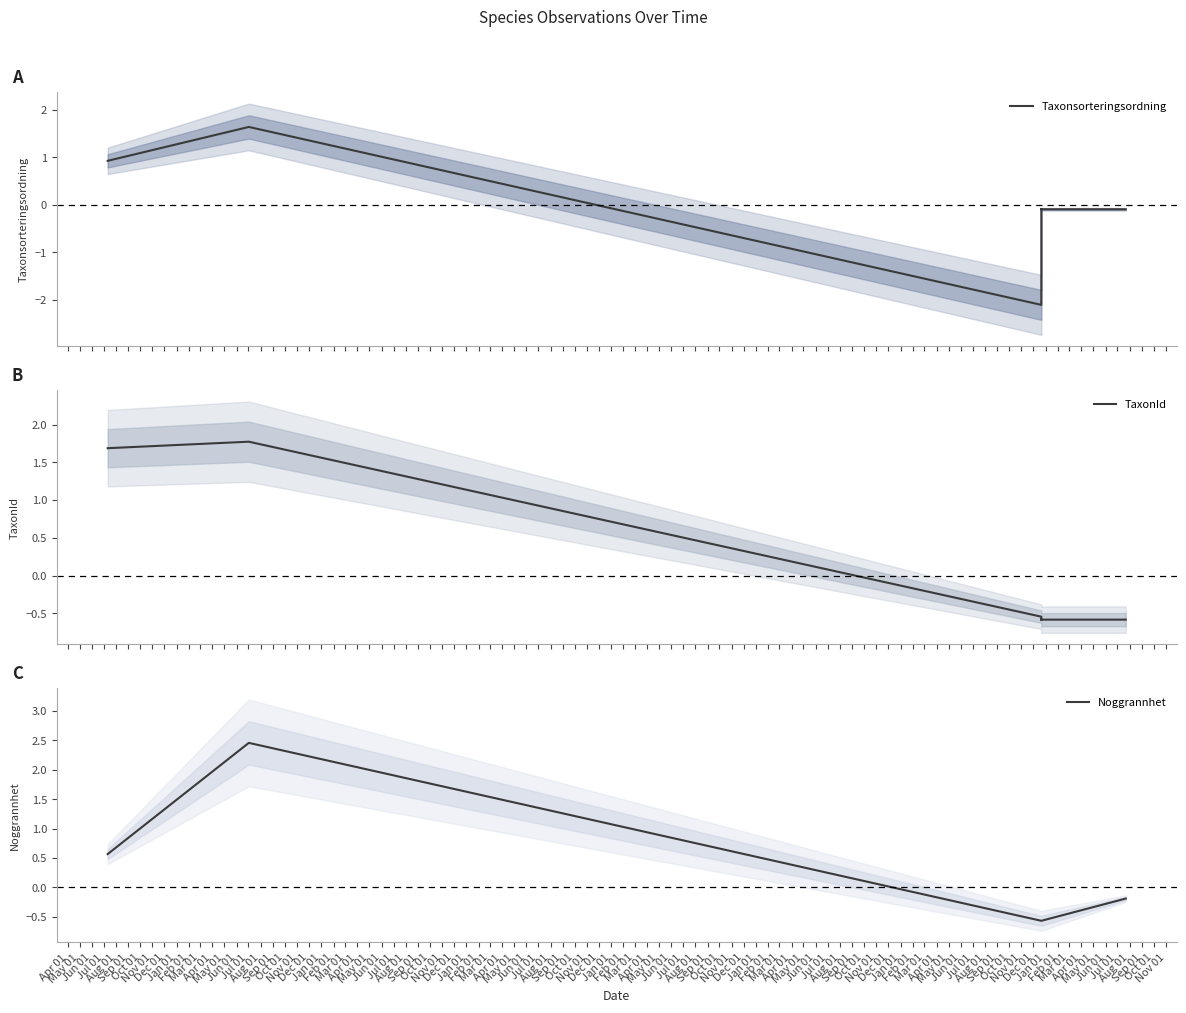

True or false: Noggrannhet has more than 0 points higher than both neighbors.

True